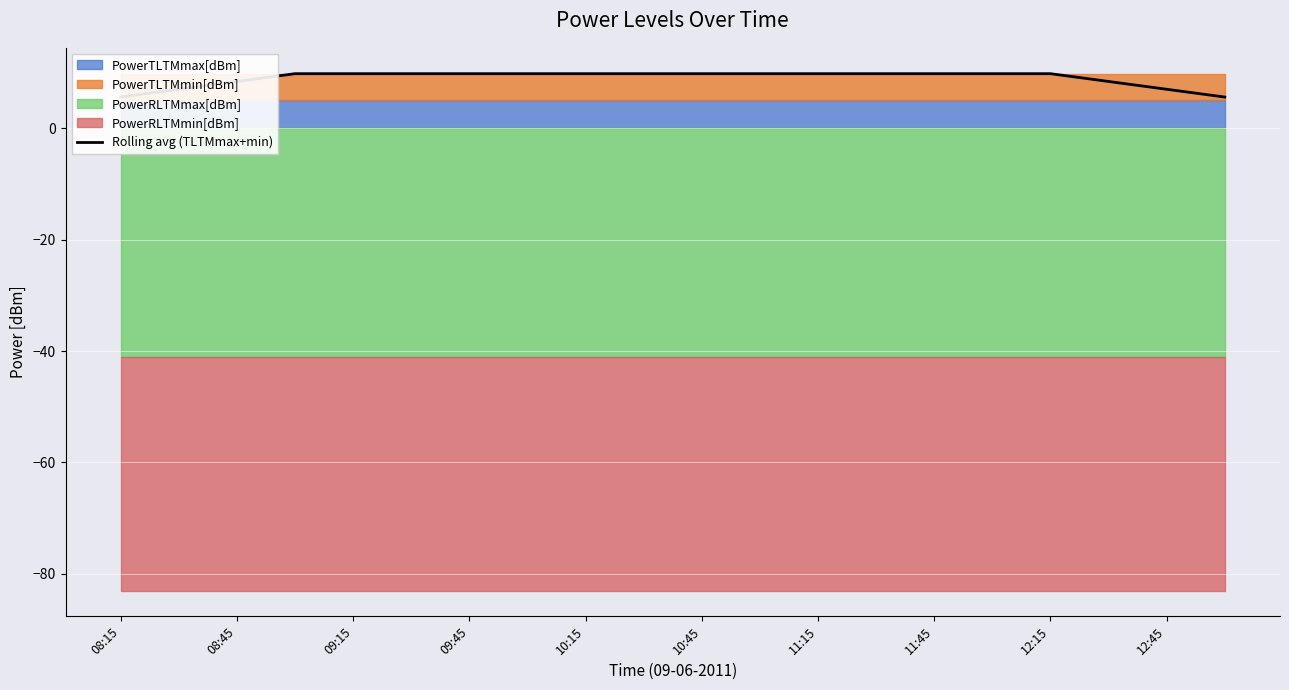

Reading left to right, what are all the values shown in this chart?

5.6	7.0	8.4	9.8	9.8	9.8	9.8	9.8	9.8	9.8	9.8	9.8	9.8	9.8	9.8	9.8	9.8	8.4	7.0	5.6